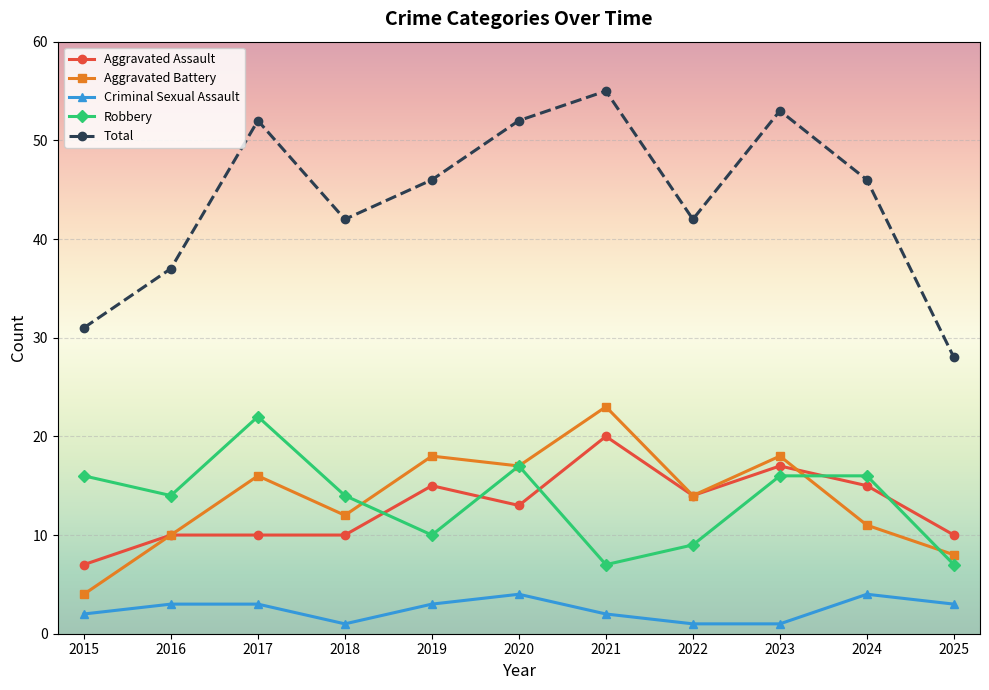

How many lines are shown in the chart?

5